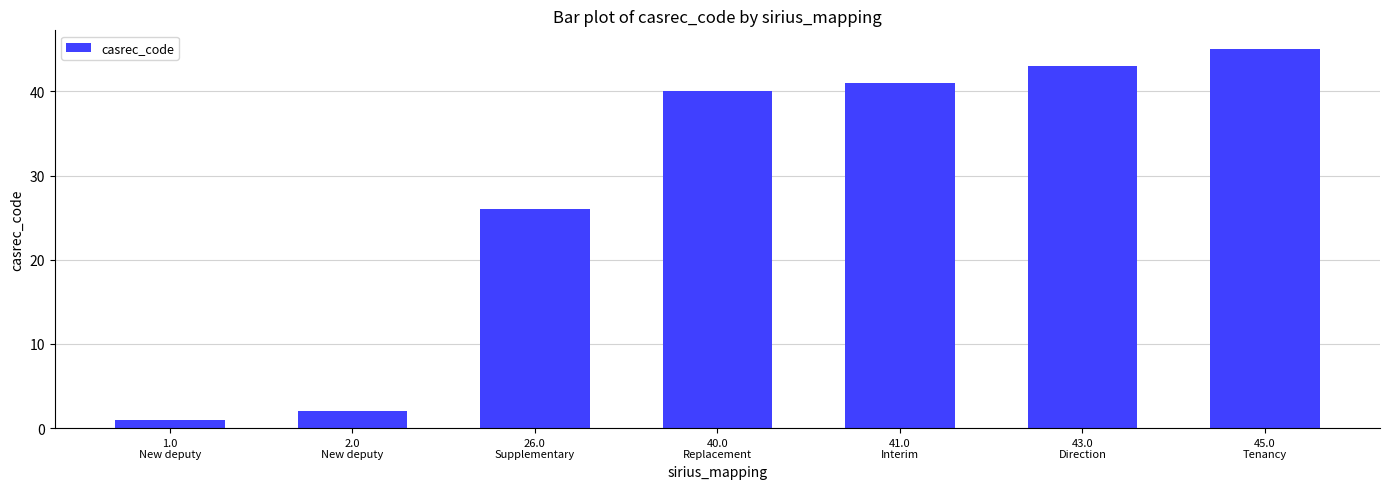

At which label is the value closest to 23?

26.0
Supplementary